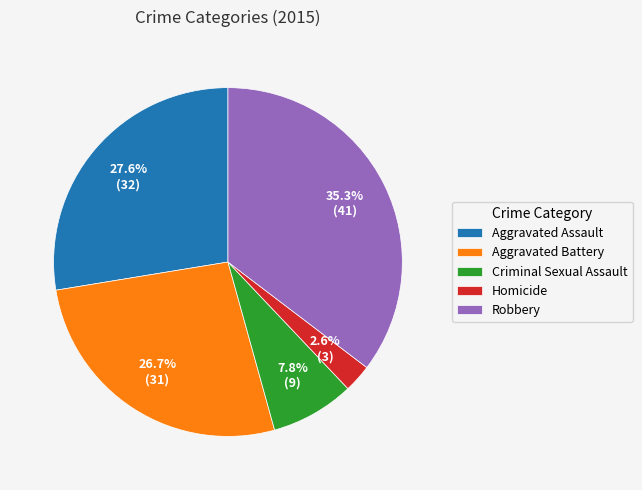

Which slice is the smallest?

Homicide